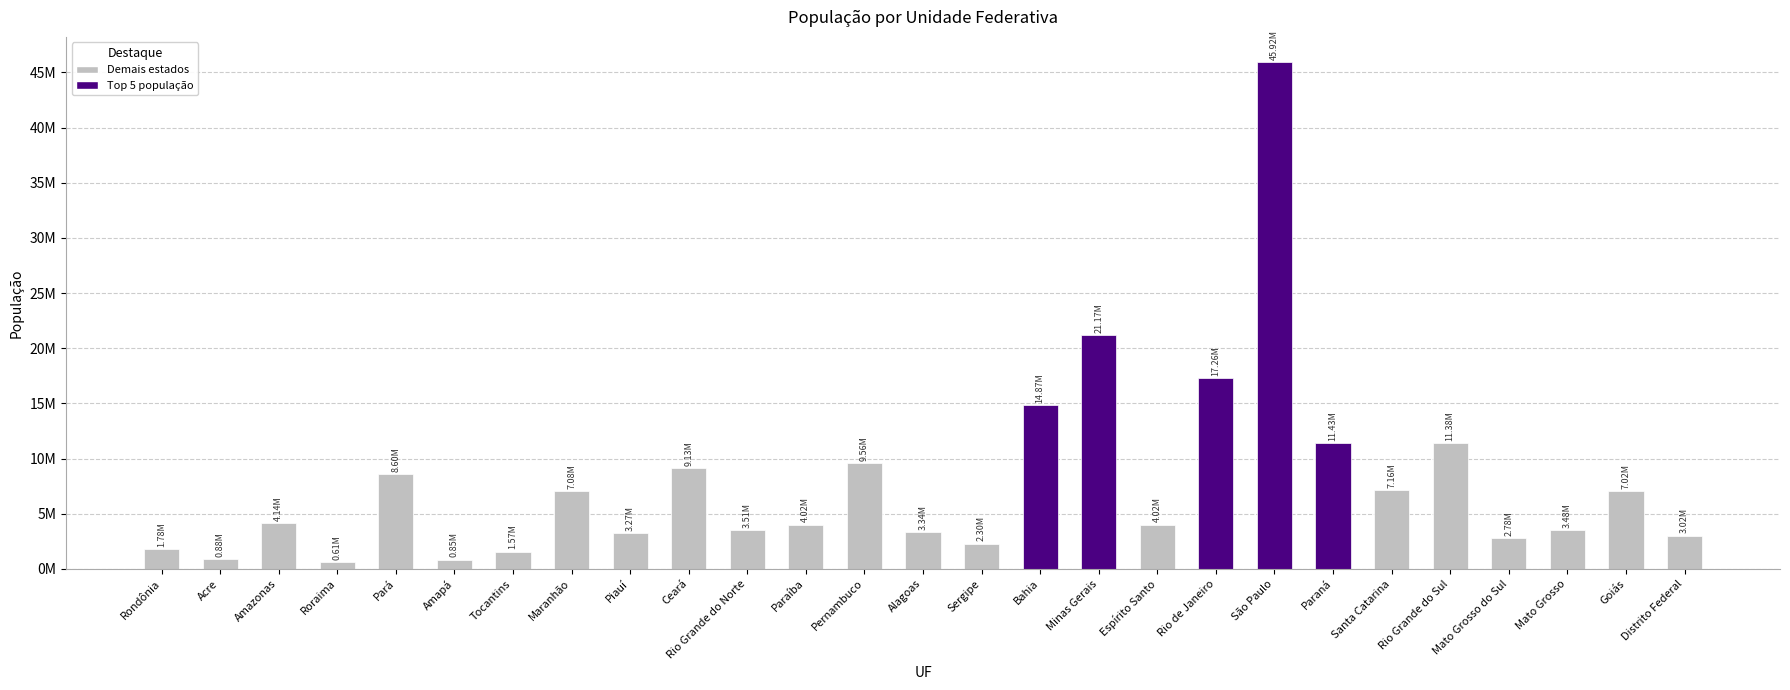

What is the change in value from Minas Gerais to Espírito Santo?

-17150141